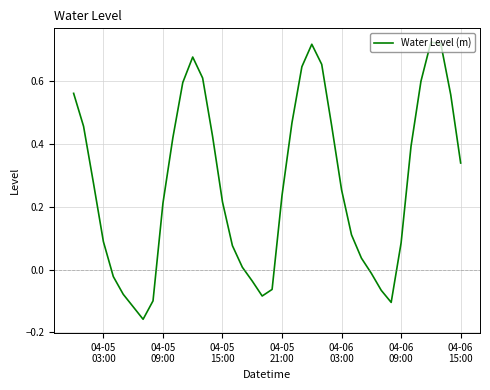

What is the difference between the maximum and minimum values?

0.9